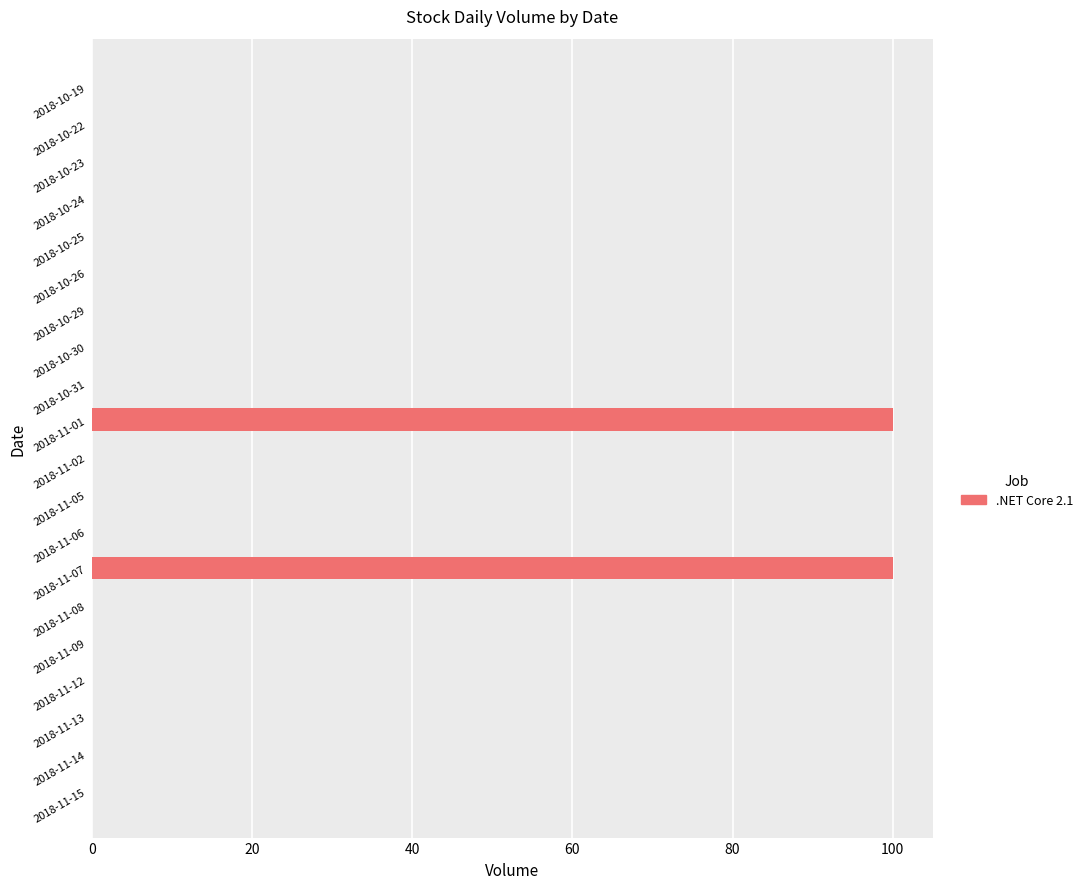

What is the change in value from 2018-11-07 to 2018-10-26?

-100